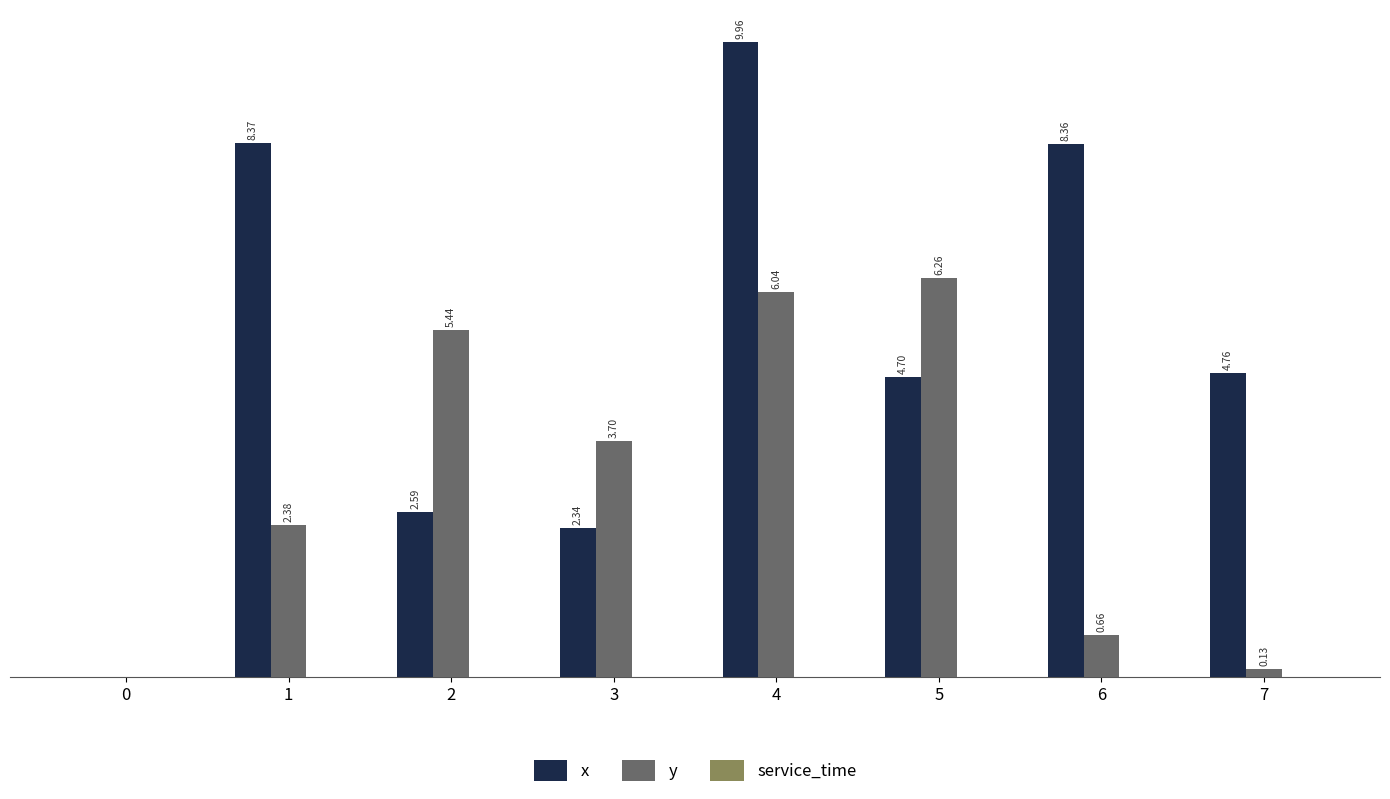

Is the value of y at 7 greater than the value of x at 4?

No